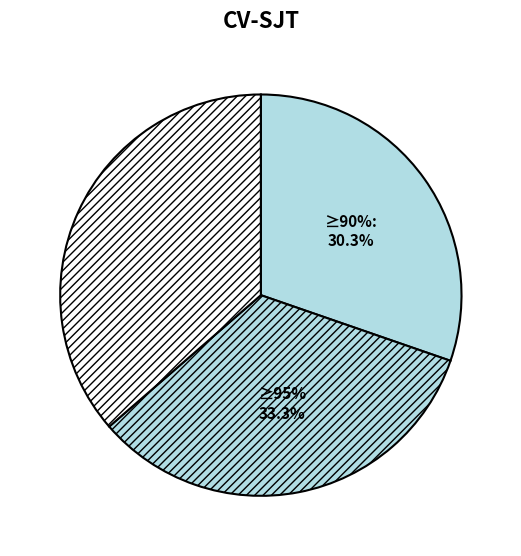

Is it true that 60 is 36% of the pie?

True